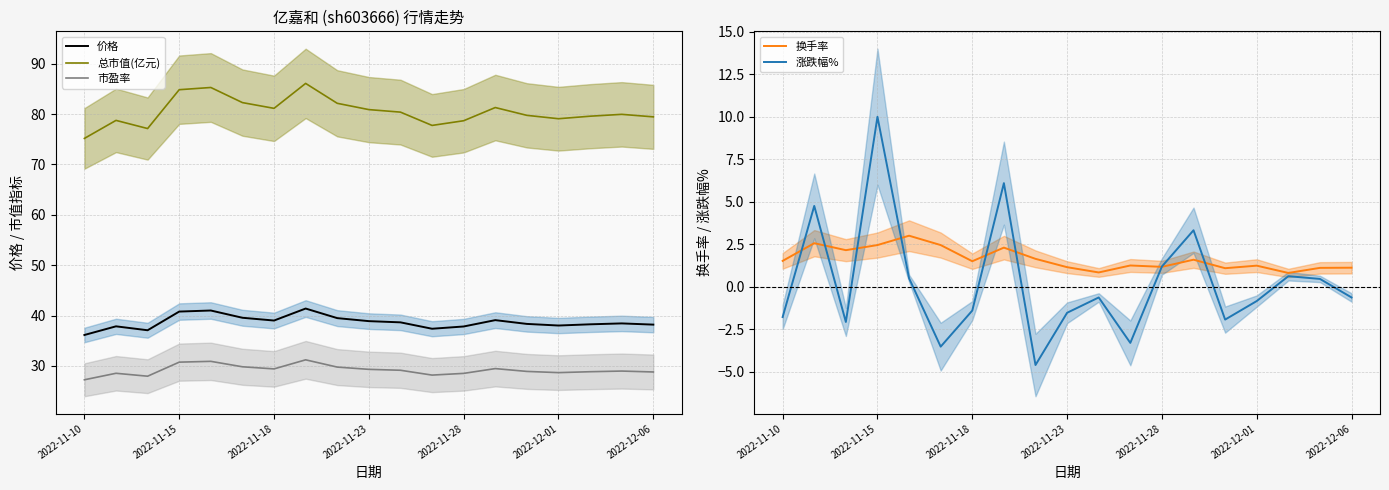

At how many categories does at least one series exceed 69?

19